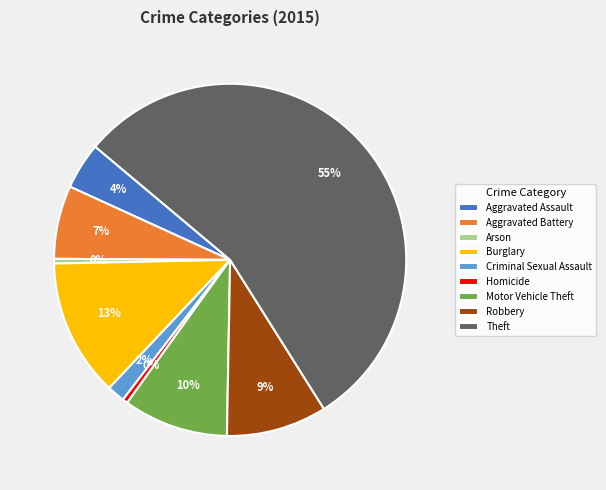

What percentage is the Criminal Sexual Assault slice, to the nearest percent?

2%